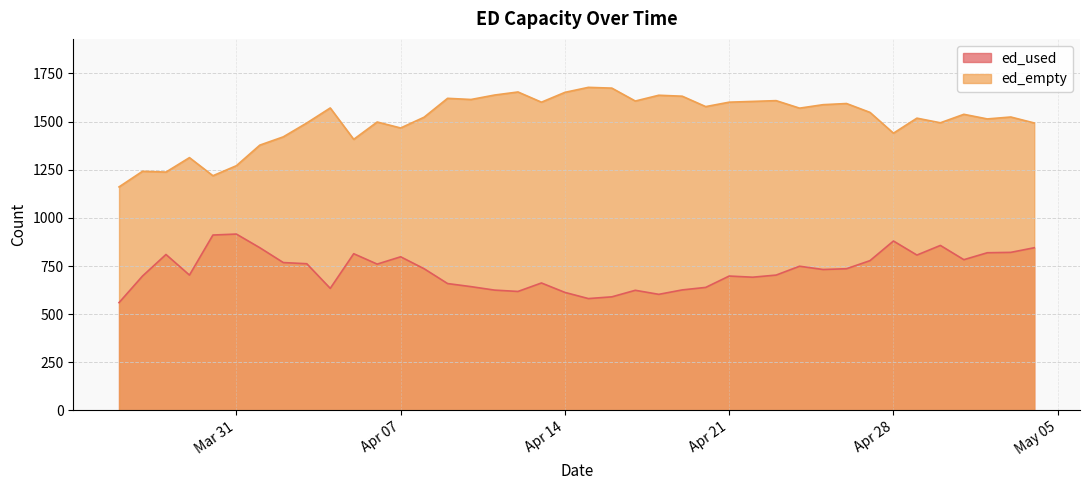

How many lines are shown in the chart?

2